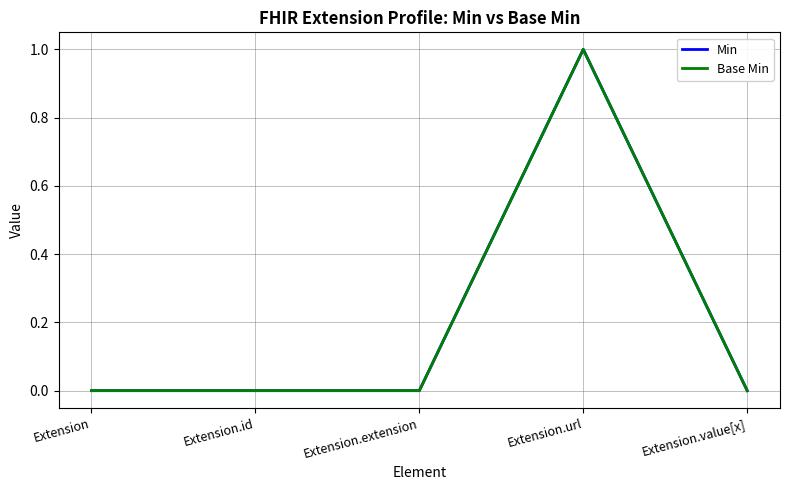

Does the chart display data point markers on the line(s)?

No